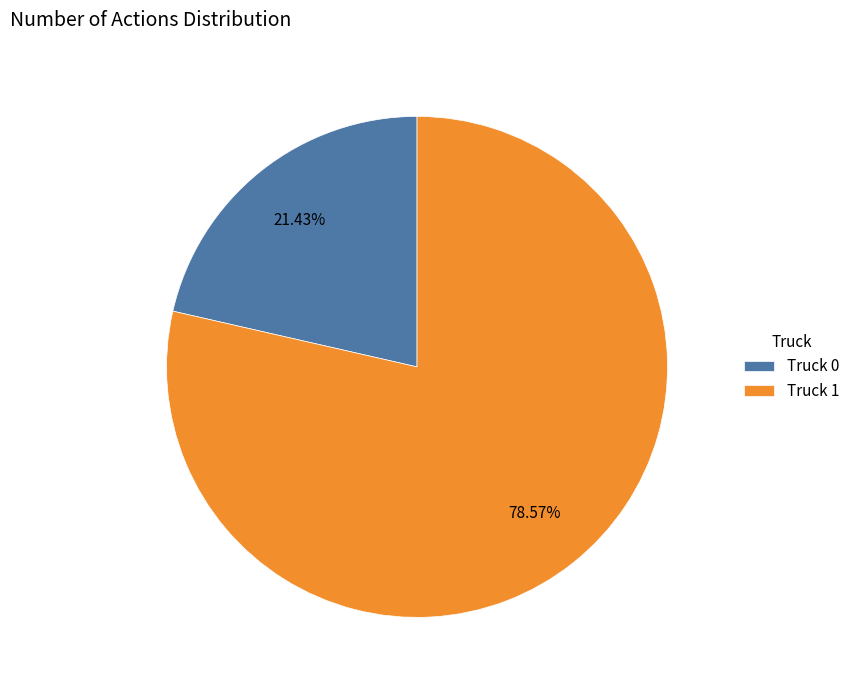

Which slice represents more than half of the pie?

Truck 1